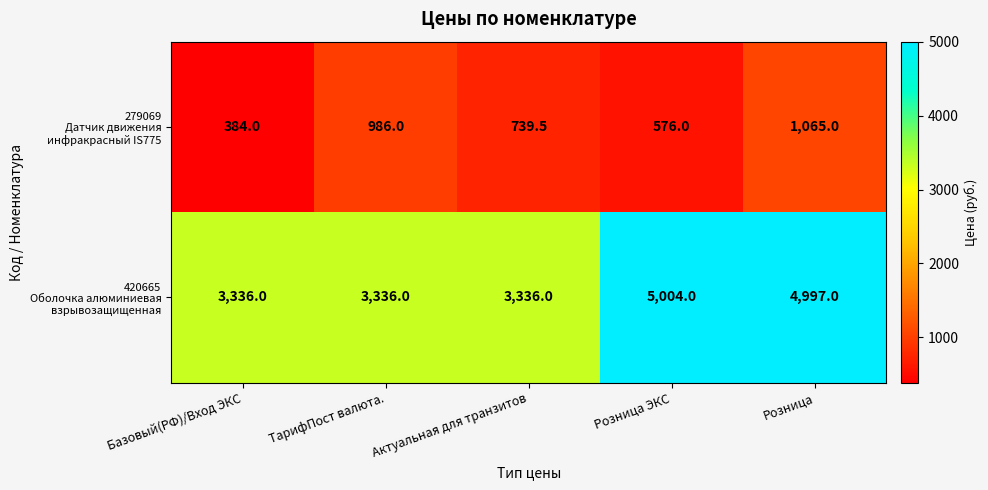

What is the minimum value shown in the chart?

384.0